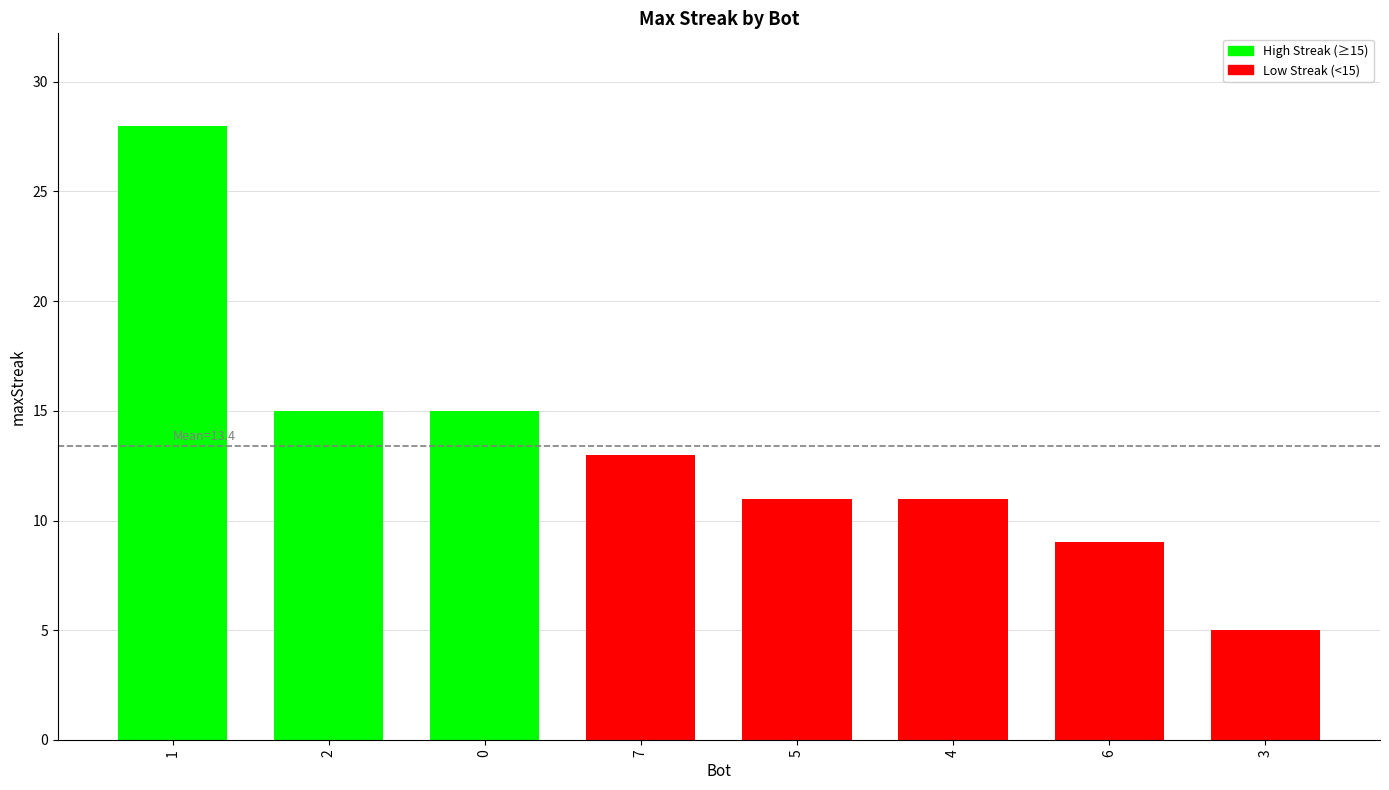

What is the sum of the values at 3 and 4?

16